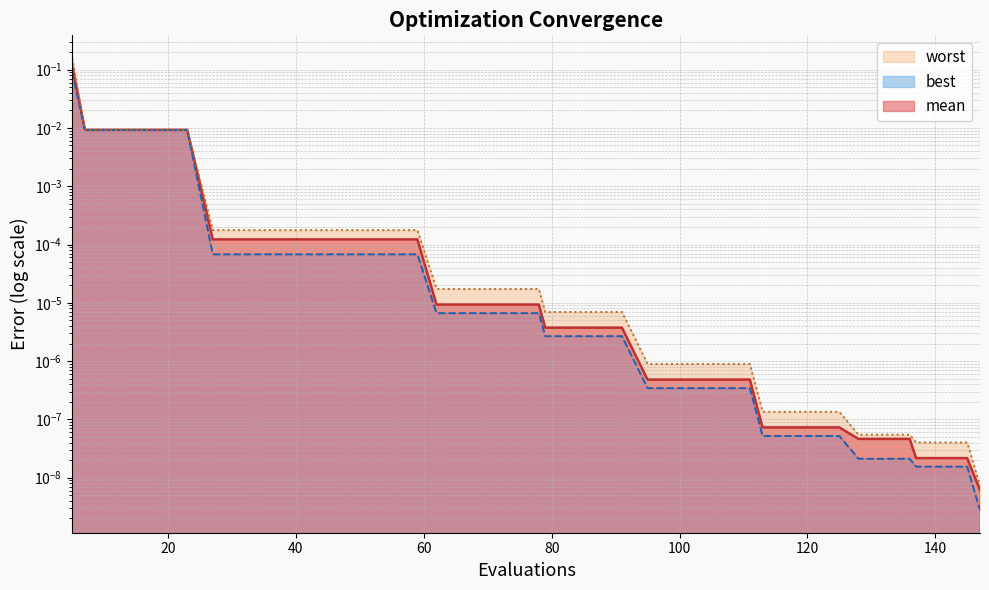

The worst series shows 0.0 at 70. True or false?

True